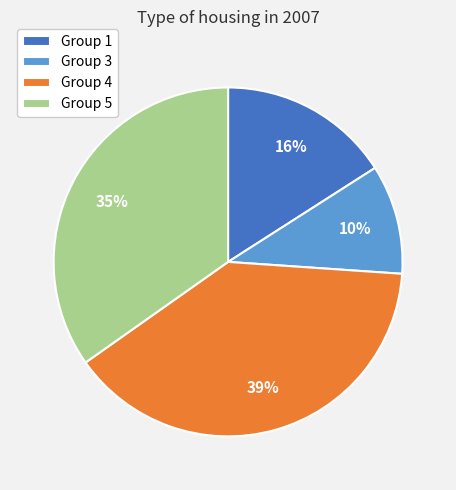

To the nearest percent, what is the average slice percentage?

25%